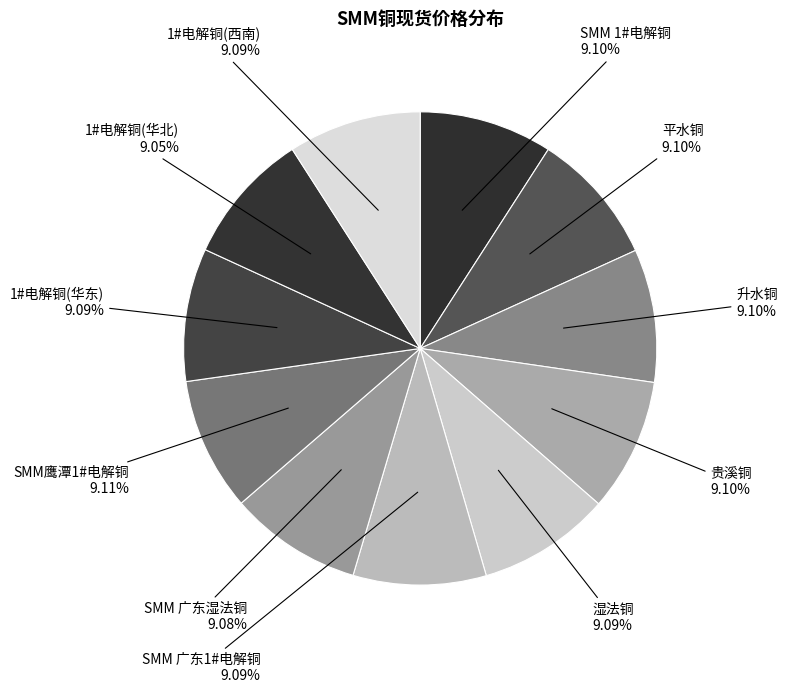

To the nearest percent, what percentage of the pie is 平水铜?

9%